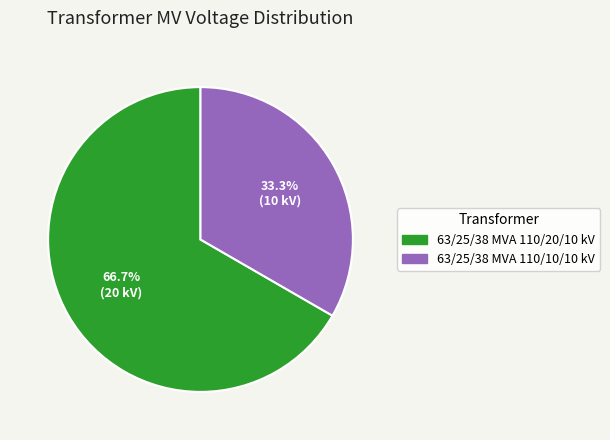

Is 63/25/38 MVA 110/10/10 kV the majority of the pie?

No